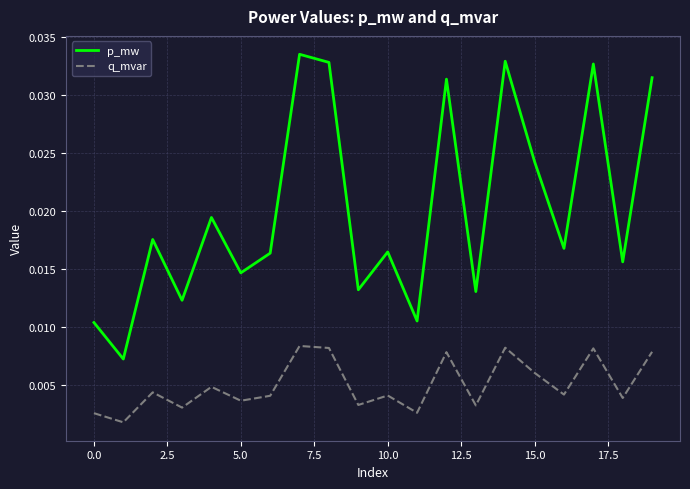

Rank the series by their maximum value, from highest to lowest.

p_mw, q_mvar